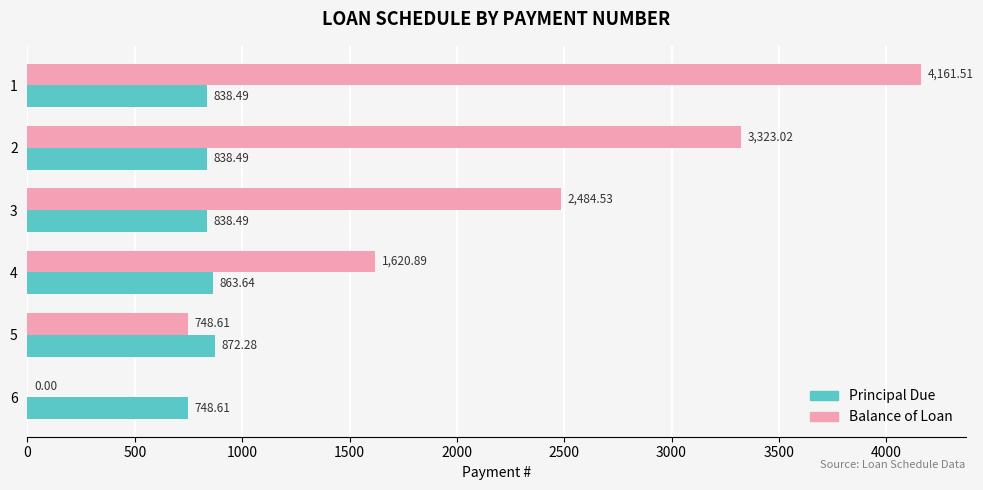

What are all the series names shown in the legend?

Principal Due, Balance of Loan